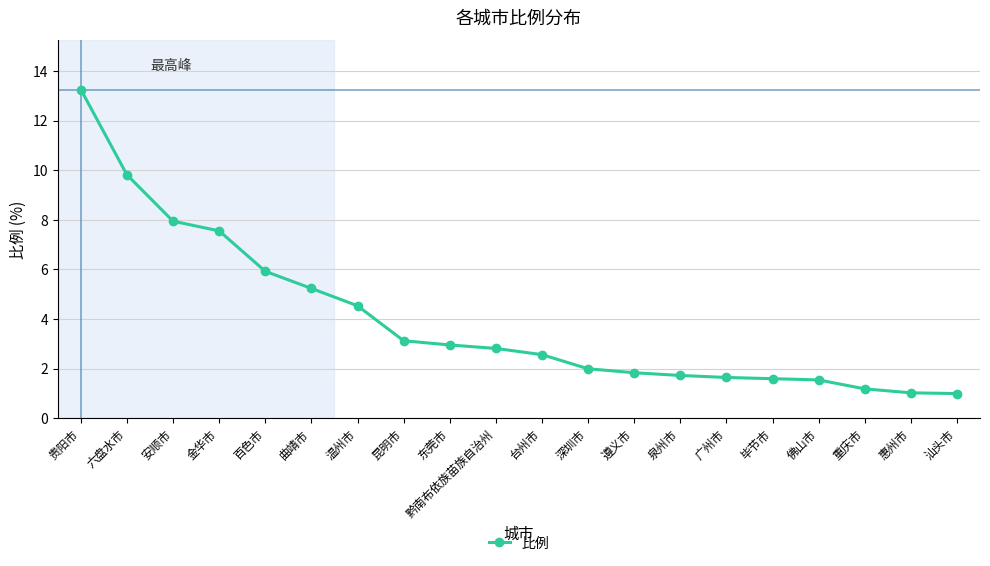

At which label is the value closest to 7?

金华市